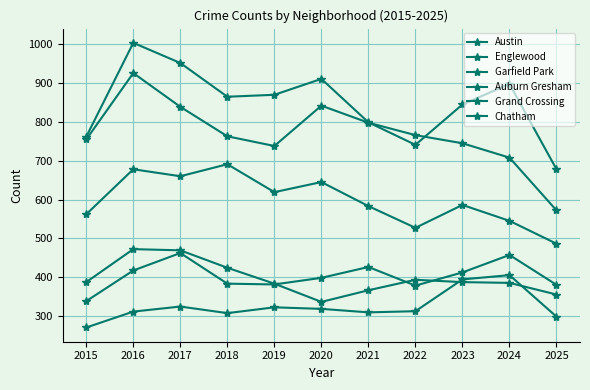

After their last crossing, which series has the higher values: Auburn Gresham or Chatham?

Auburn Gresham